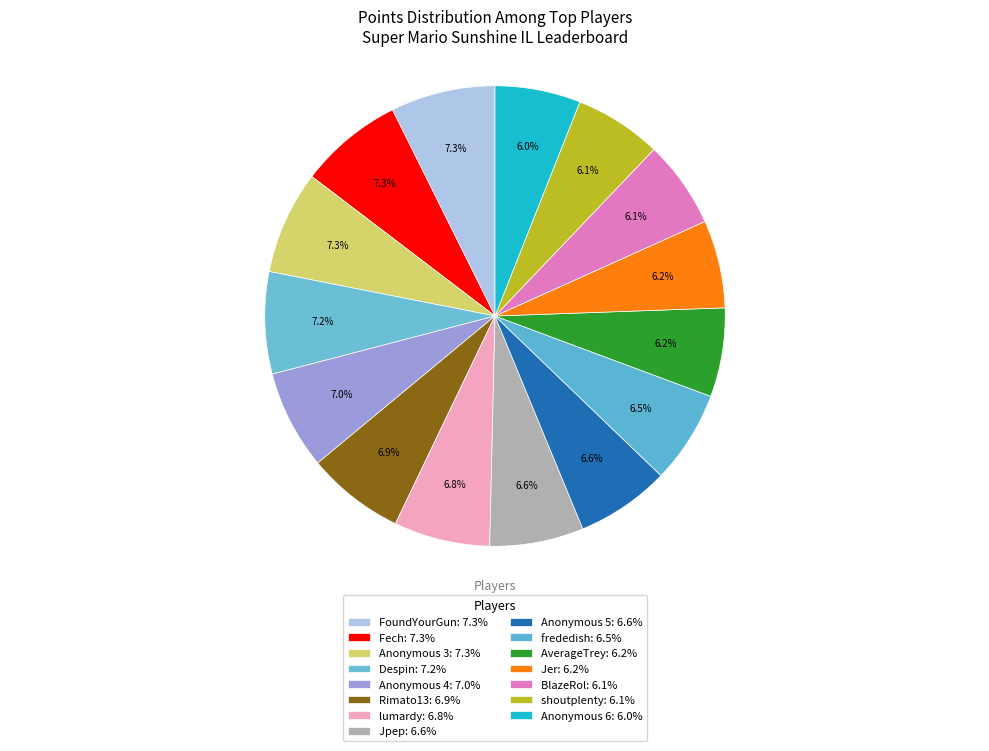

What is the change in value from Fech to shoutplenty?

-1371